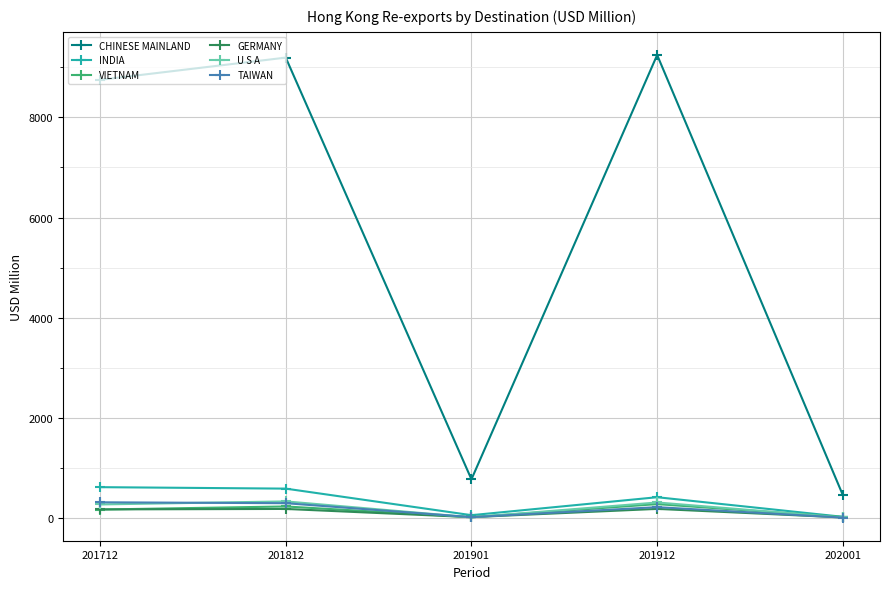

True or false: U S A has more than 0 points higher than both neighbors.

True